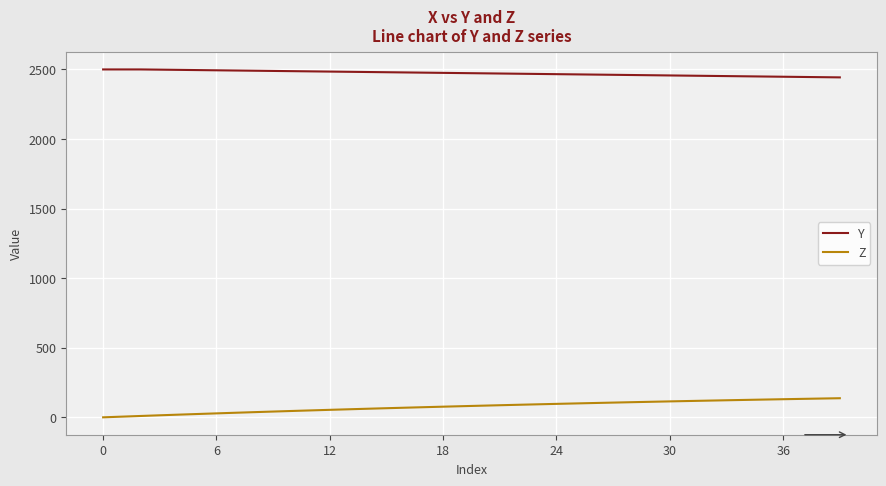

Which series has the largest total across all categories?

Y